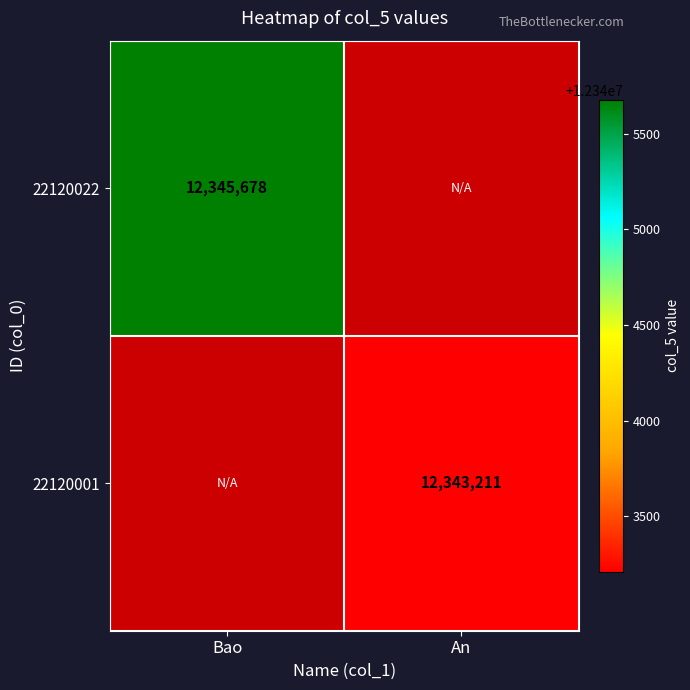

Is it true that 22120001 equals 20952507 at An?

False